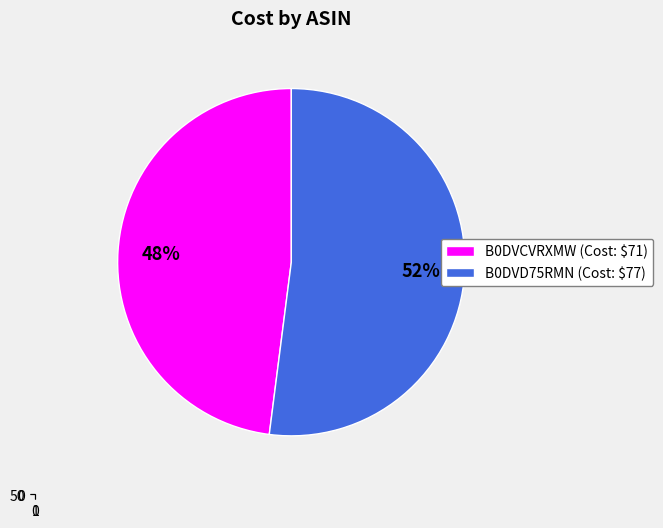

How many segments does this pie chart have?

2